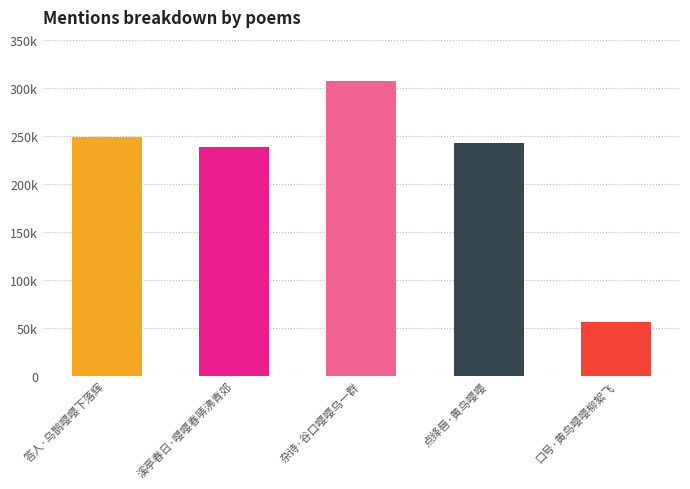

Which label corresponds to the smallest value in the chart?

口号·黄鸟嘤嘤柳絮飞